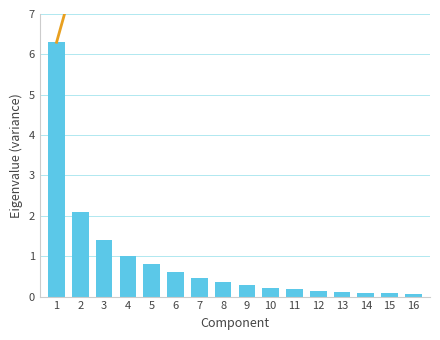

How many data points in Cumulative are above 13?

8